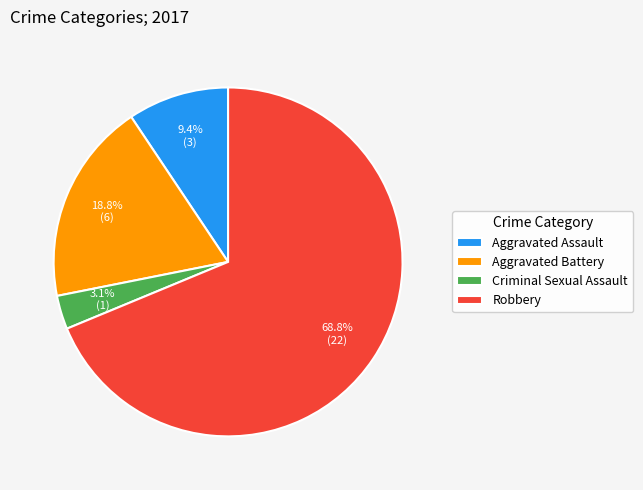

Does Aggravated Battery represent more than half of the total?

No